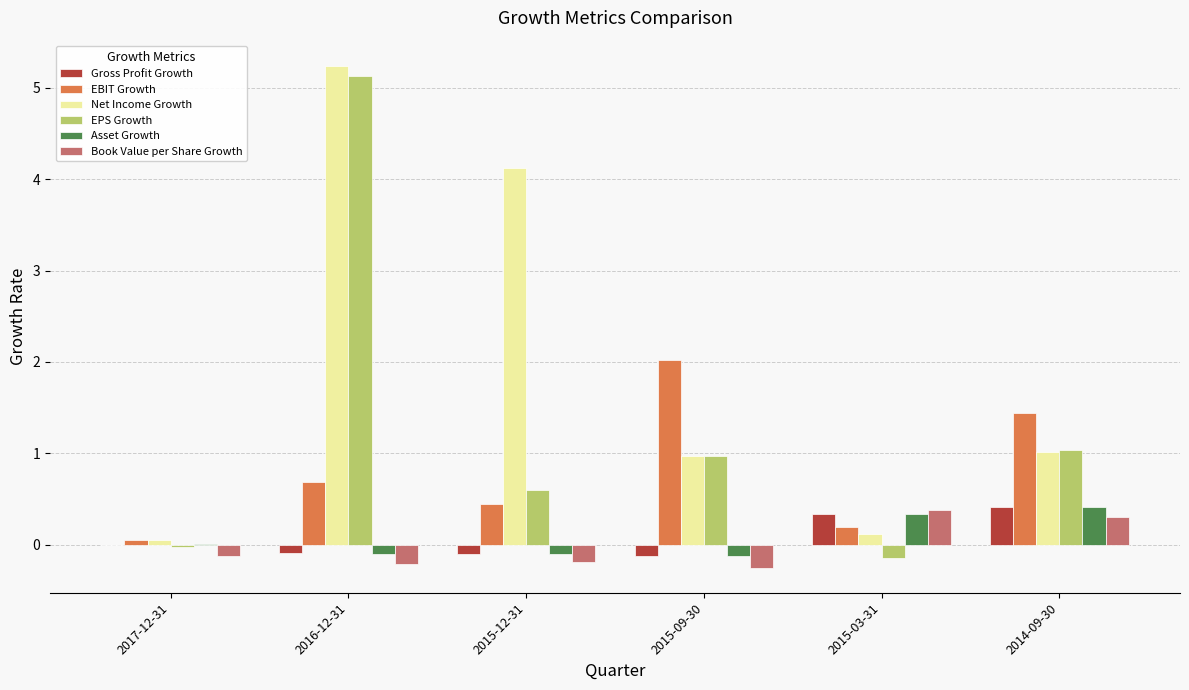

What is the spread (max minus min) of values at 2017-12-31?

0.2